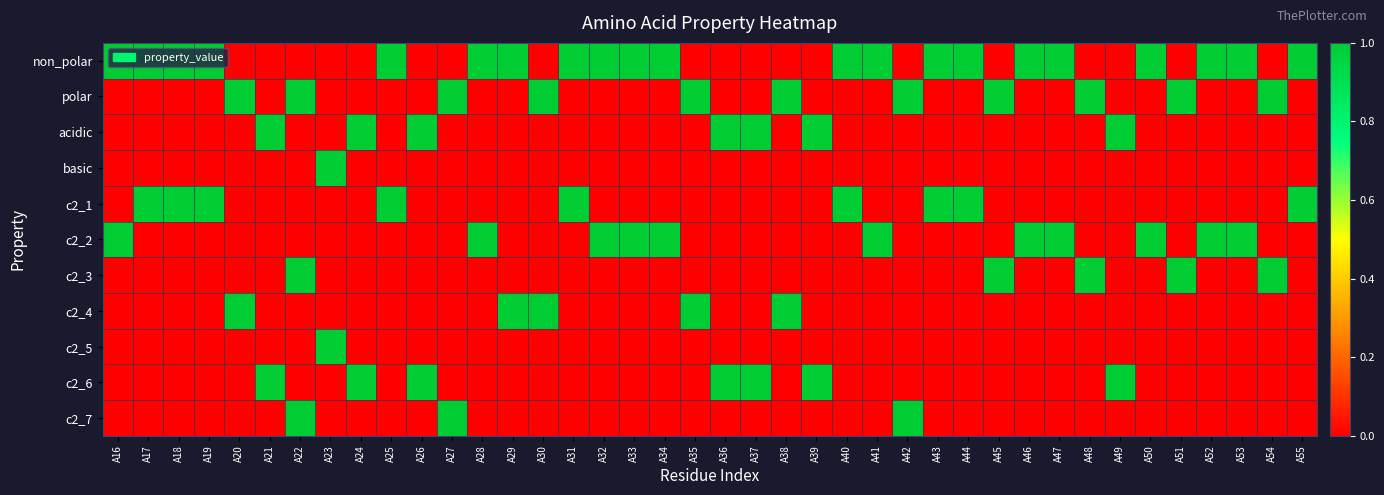

Between A17 and A25, which series saw the biggest shift?

non_polar